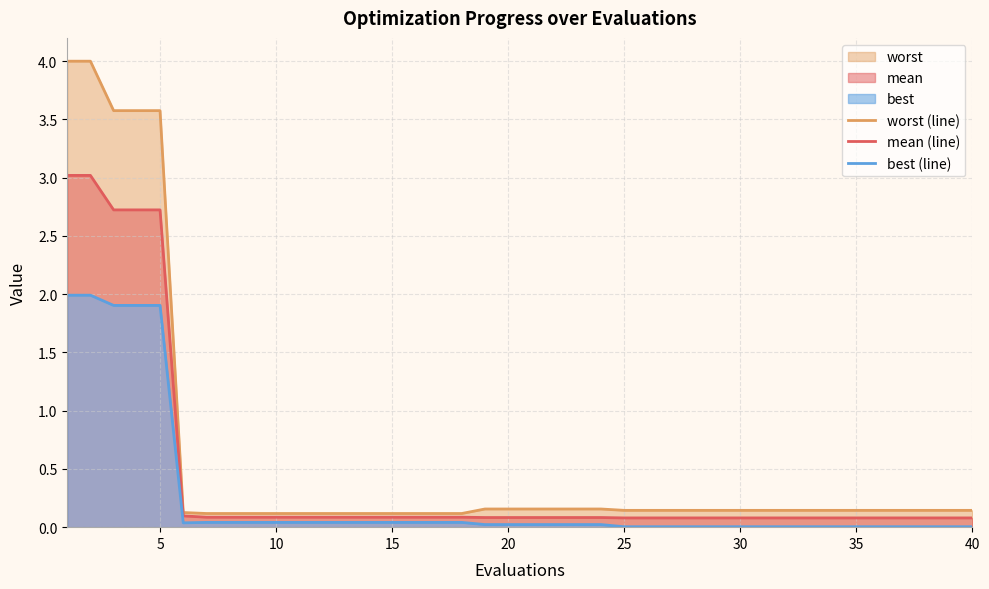

Reading left to right, what are all the values shown in this chart?

worst (line): 4.0	4.0	3.6	3.6	3.6	0.1	0.1	0.1	0.1	0.1	0.1	0.1	0.1	0.1	0.1	0.1	0.1	0.1	0.2	0.2	0.2	0.2	0.2	0.2	0.1	0.1	0.1	0.1	0.1	0.1	0.1	0.1	0.1	0.1	0.1	0.1	0.1	0.1	0.1	0.1
mean (line): 3.0	3.0	2.7	2.7	2.7	0.1	0.1	0.1	0.1	0.1	0.1	0.1	0.1	0.1	0.1	0.1	0.1	0.1	0.1	0.1	0.1	0.1	0.1	0.1	0.1	0.1	0.1	0.1	0.1	0.1	0.1	0.1	0.1	0.1	0.1	0.1	0.1	0.1	0.1	0.1
best (line): 2.0	2.0	1.9	1.9	1.9	0.0	0.0	0.0	0.0	0.0	0.0	0.0	0.0	0.0	0.0	0.0	0.0	0.0	0.0	0.0	0.0	0.0	0.0	0.0	0.0	0.0	0.0	0.0	0.0	0.0	0.0	0.0	0.0	0.0	0.0	0.0	0.0	0.0	0.0	0.0